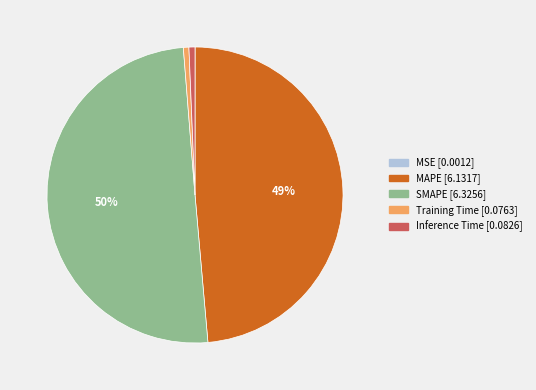

What is the largest slice in the pie chart?

SMAPE